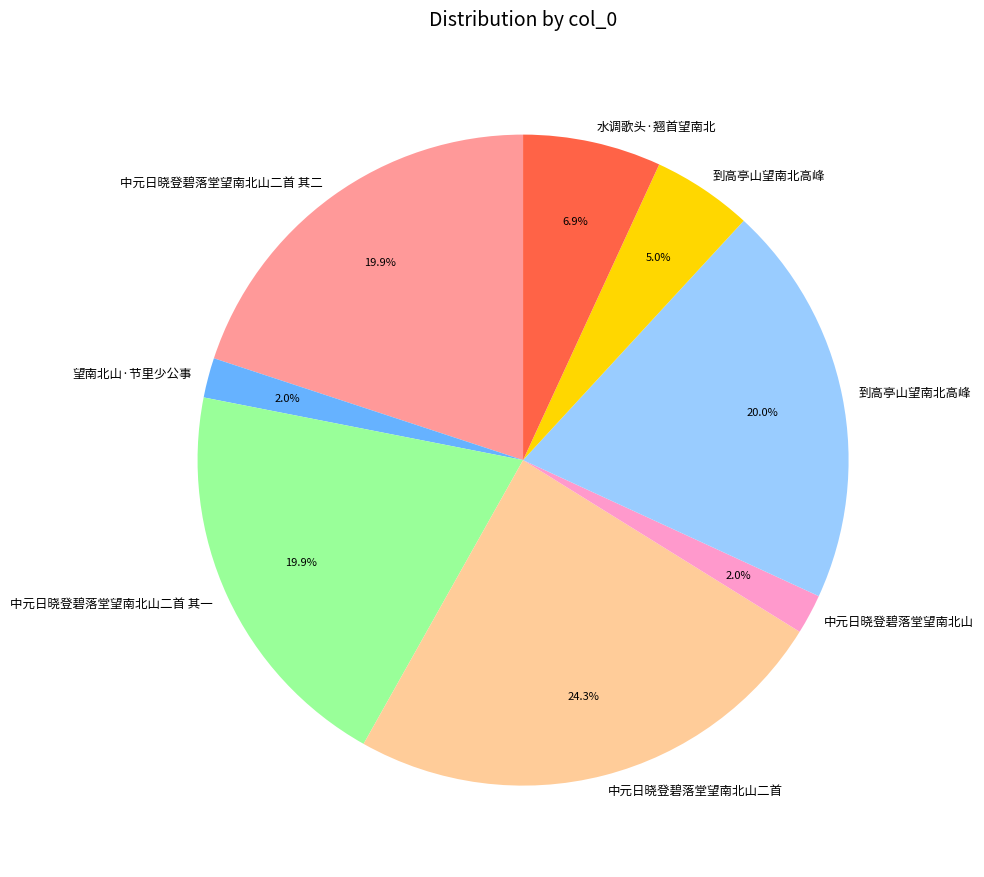

Does any single category account for the majority?

No